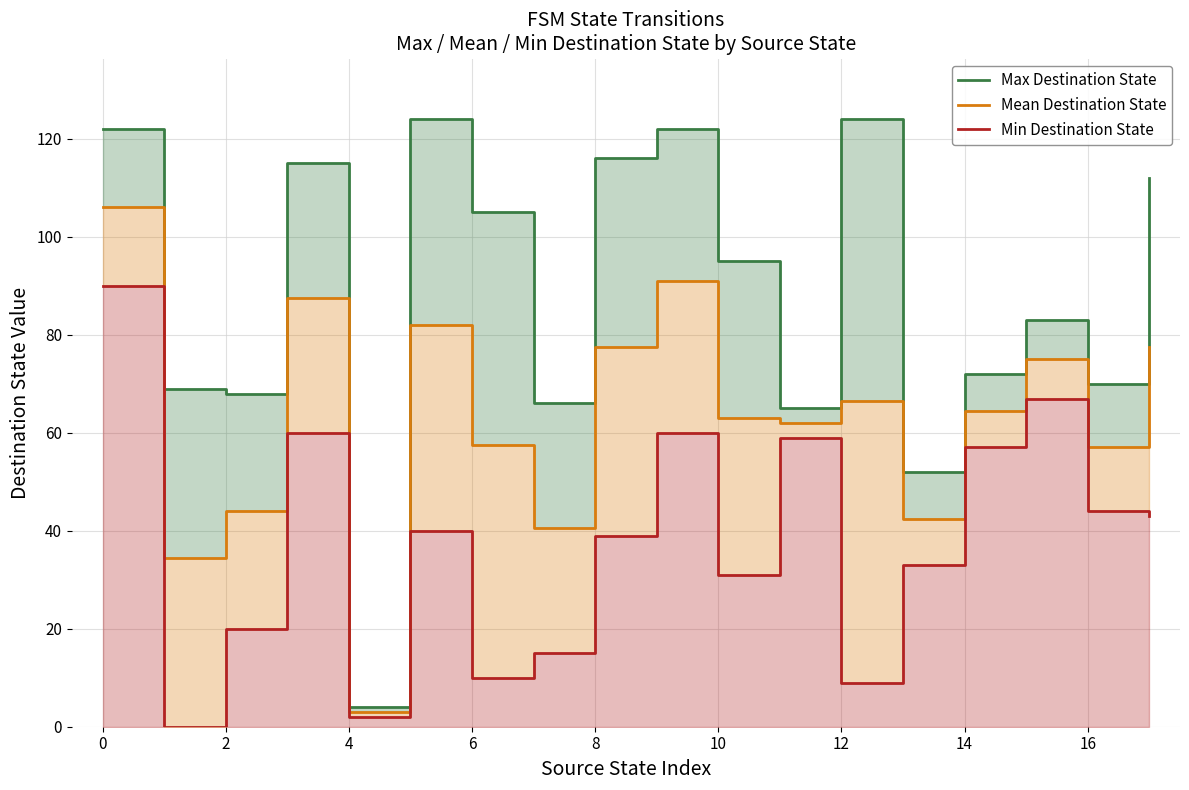

What is the lowest value of the Max Destination State series?

4.0